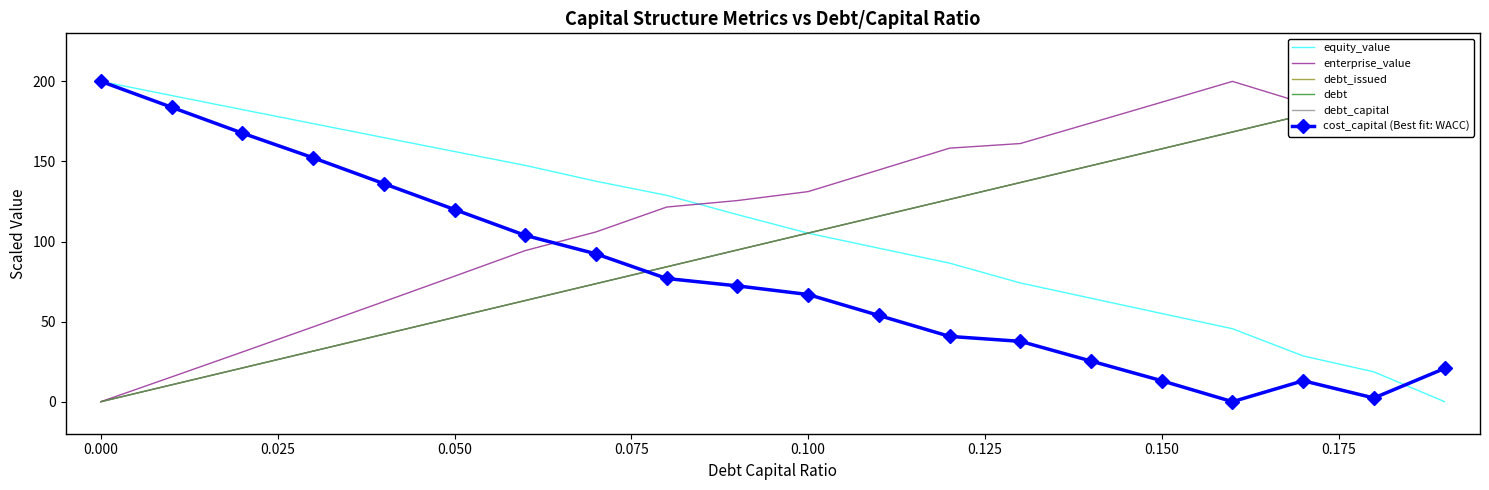

How many intersections are there between cost_capital (Best fit: WACC) and enterprise_value?

1